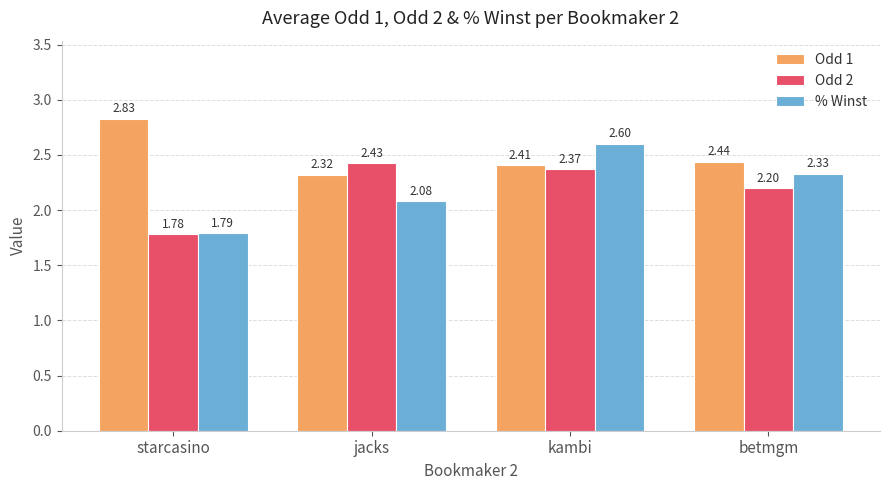

Which series changed the most between starcasino and betmgm?

% Winst